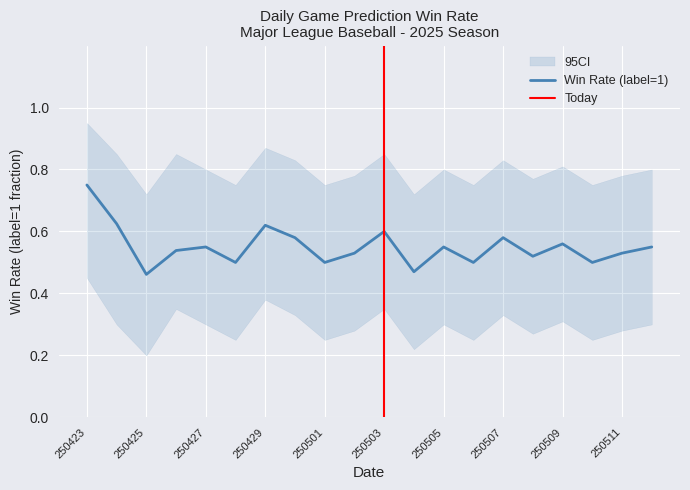

What is the difference between the highest and lowest values at 19?

0.5